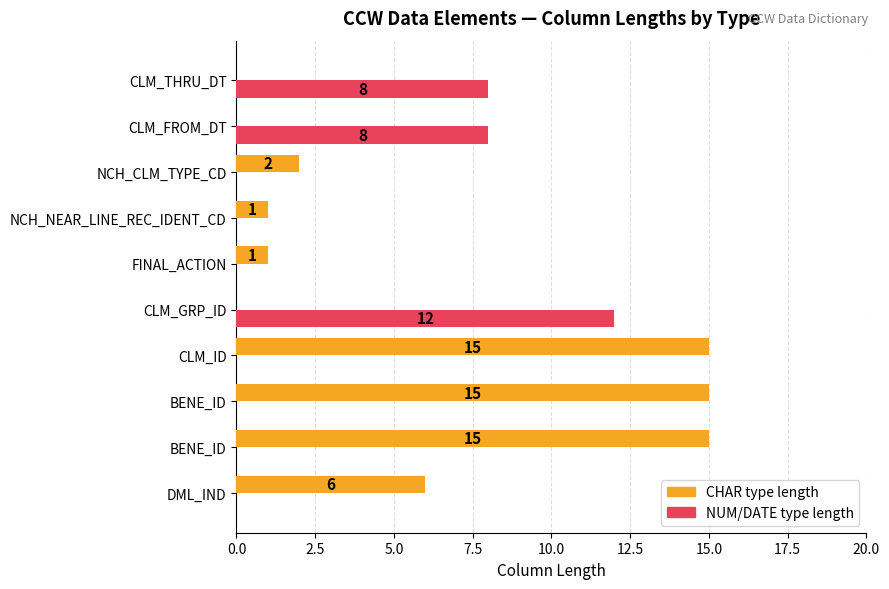

How many values in CHAR type length are above zero?

7